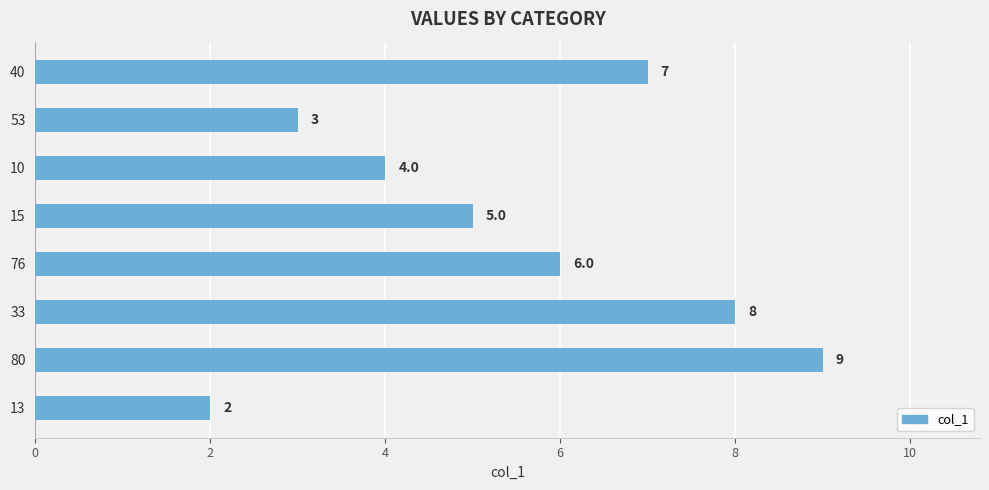

At which category does the chart reach its peak across all series?

80